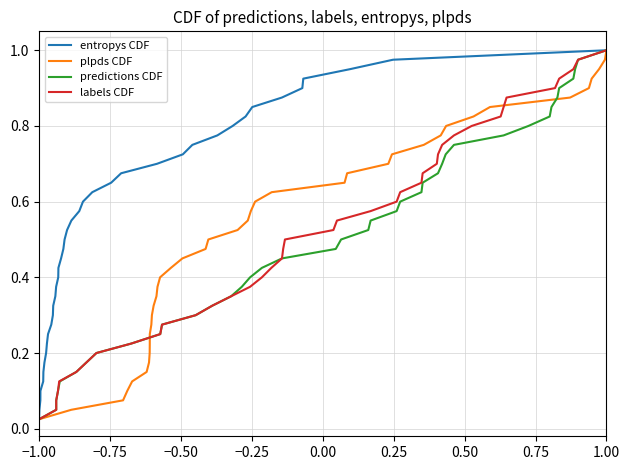

At which category is the sum across all series the highest?

1.00